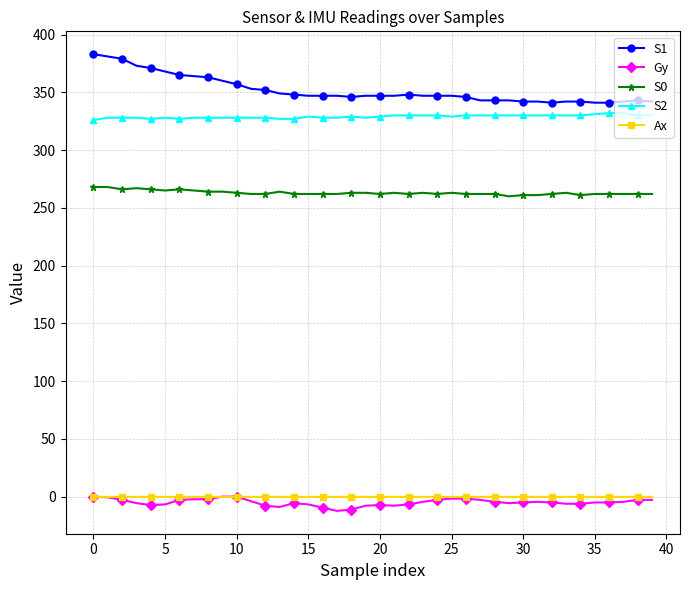

How many series are shown in this chart?

5